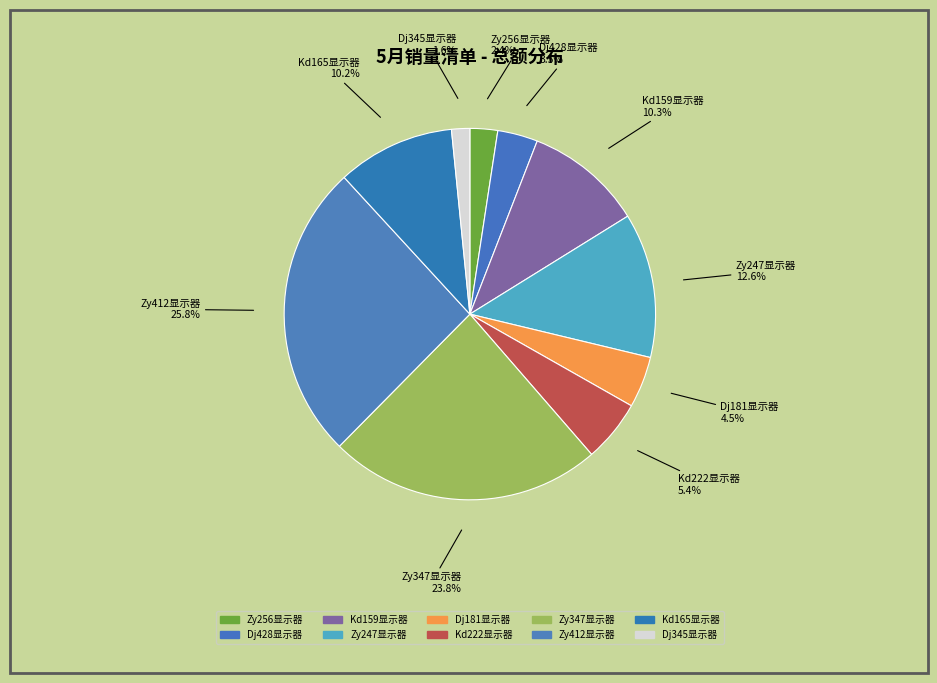

Does Kd159显示器 account for over 50% of the chart?

No